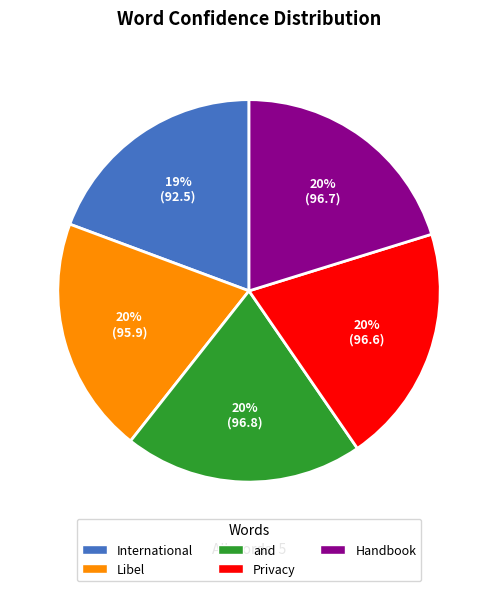

Which slice is the smallest?

International